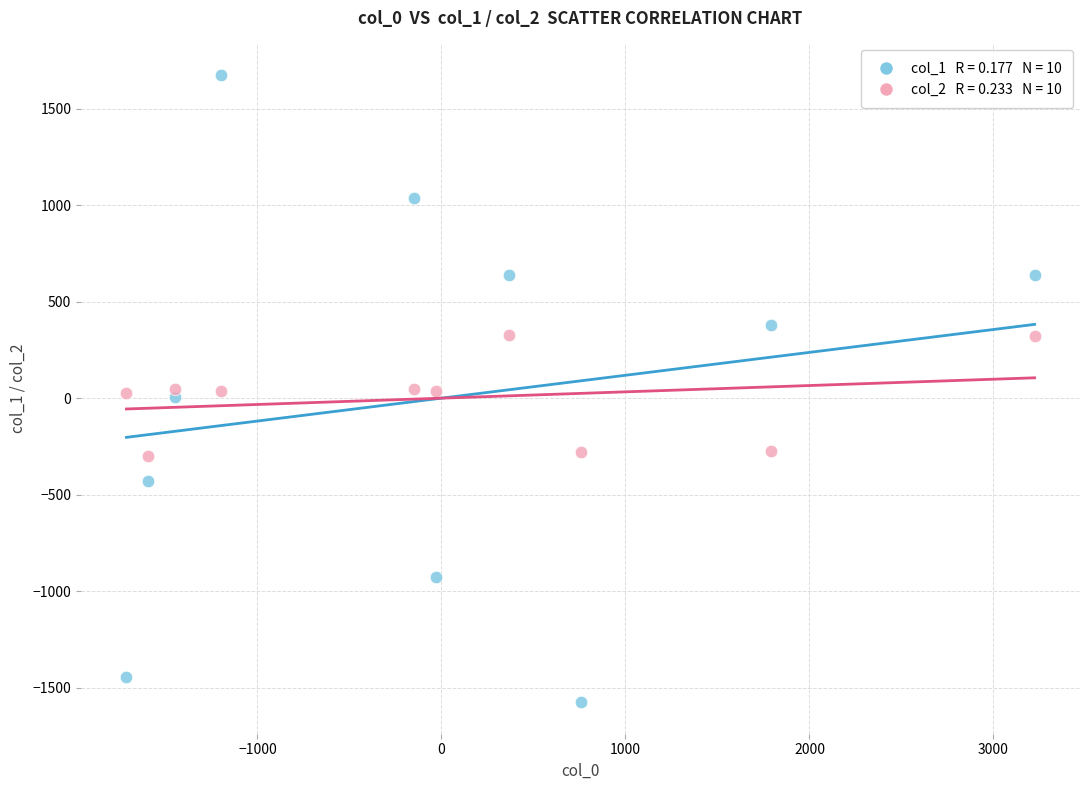

Across all data points, what is the range of Y values (max minus min)?

3249.8